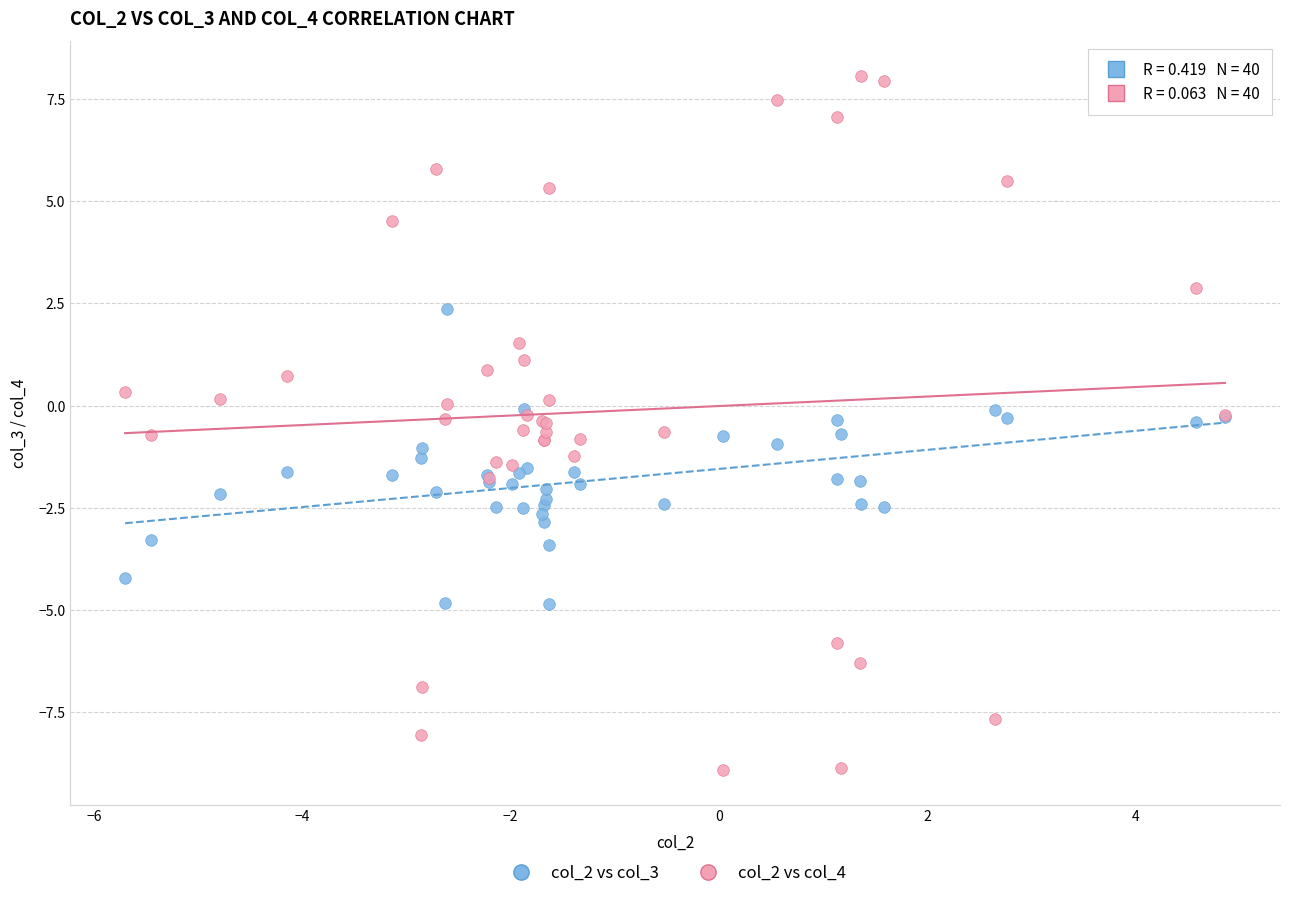

Which series has the largest Y range (max minus min)?

col_2 vs col_4